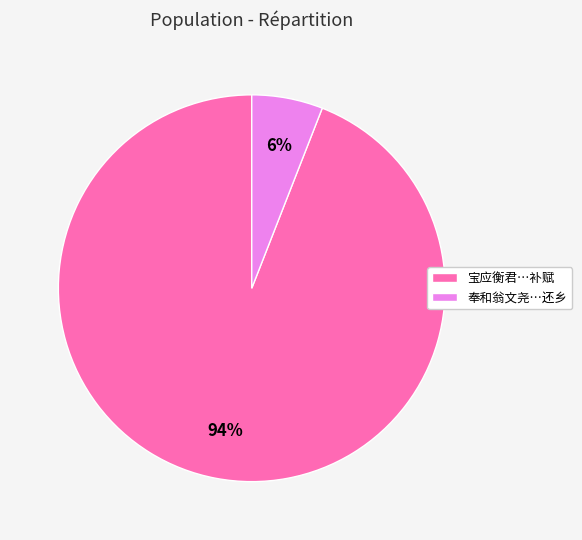

What is the largest slice in the pie chart?

宝应衡君…补赋